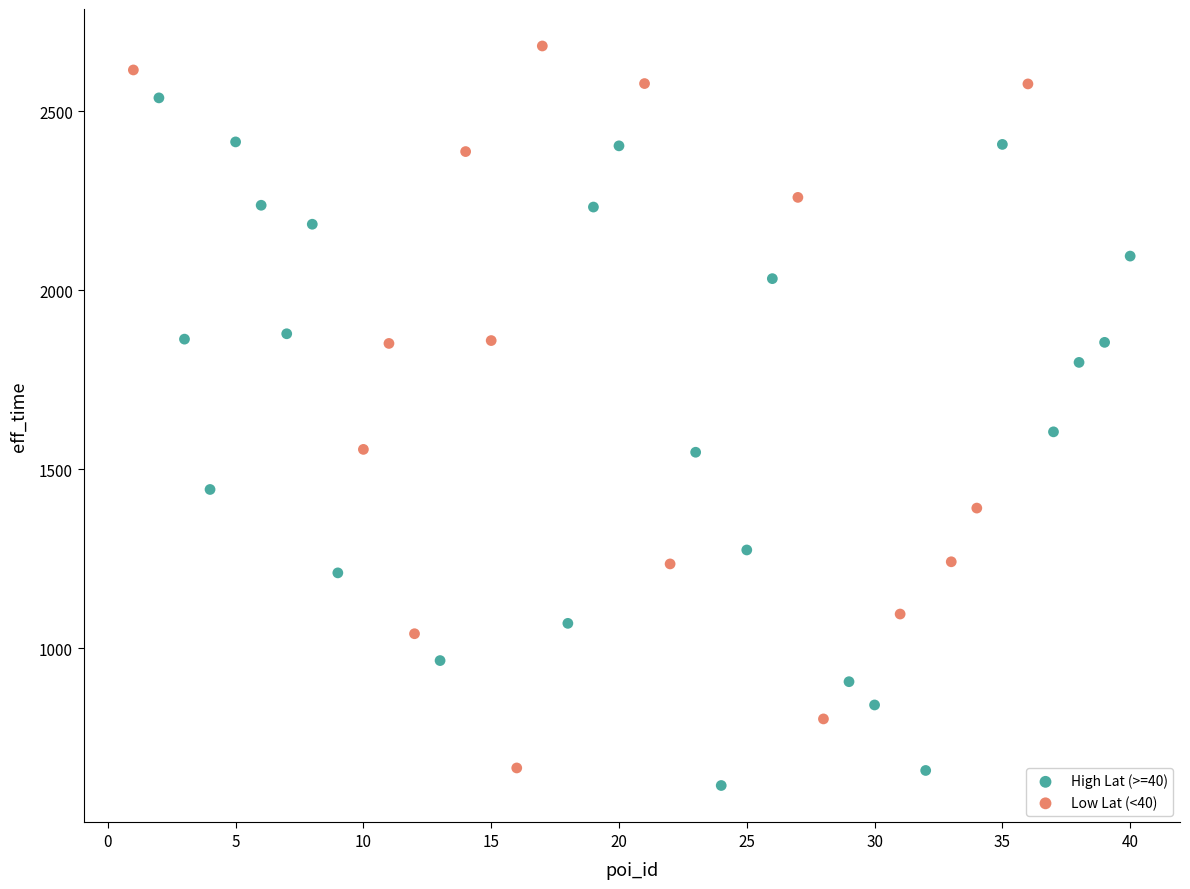

Which series has the largest Y range (max minus min)?

Low Lat (<40)